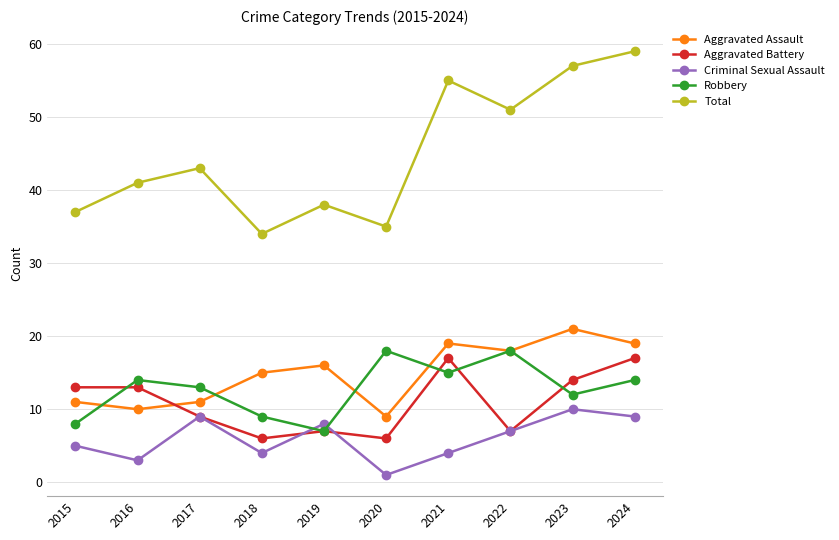

At which label is Total closest to 46?

2017